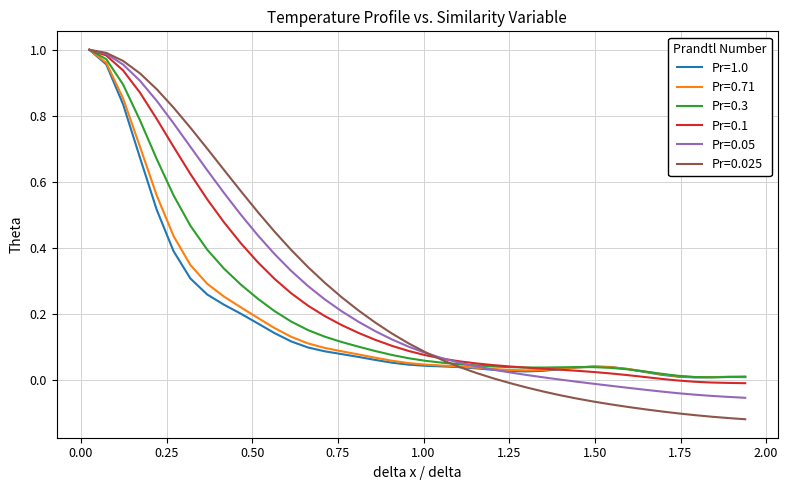

Which series has the largest range (max minus min)?

Pr=0.025